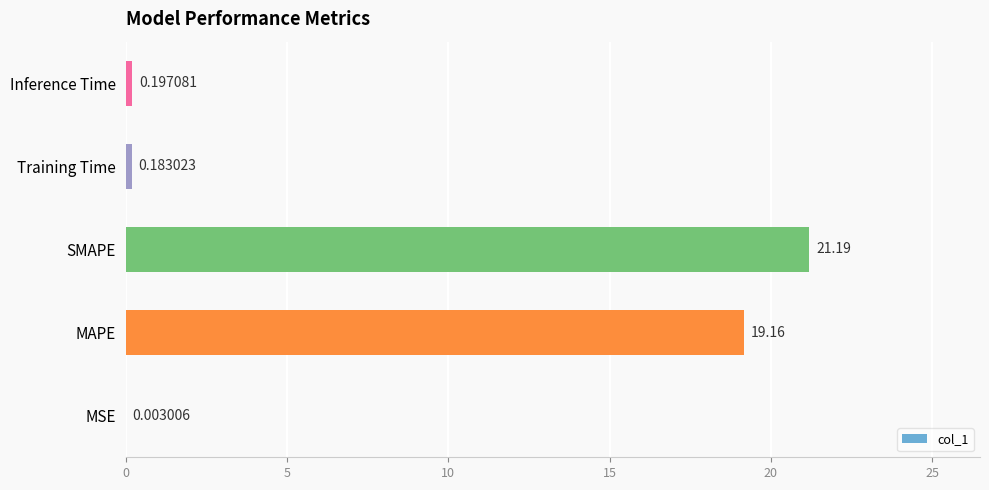

Between SMAPE and MAPE, which is larger?

SMAPE